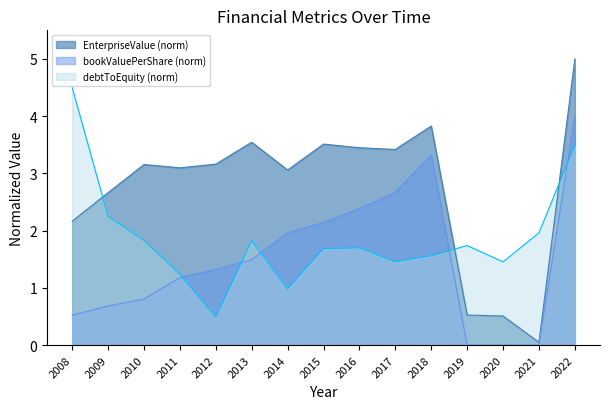

Rank the series at 2018 from highest to lowest value.

EnterpriseValue (norm), bookValuePerShare (norm), debtToEquity (norm)